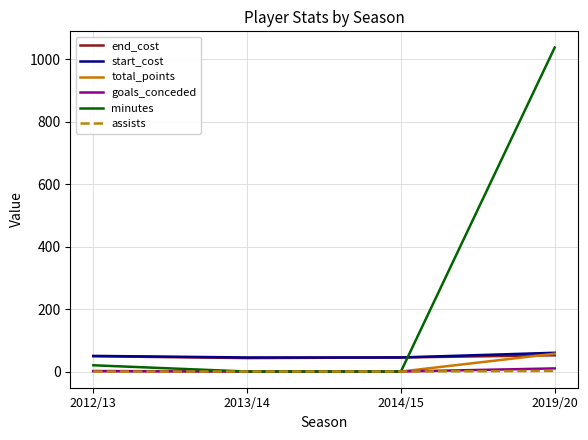

Is it true that minutes equals -506 at 2014/15?

False